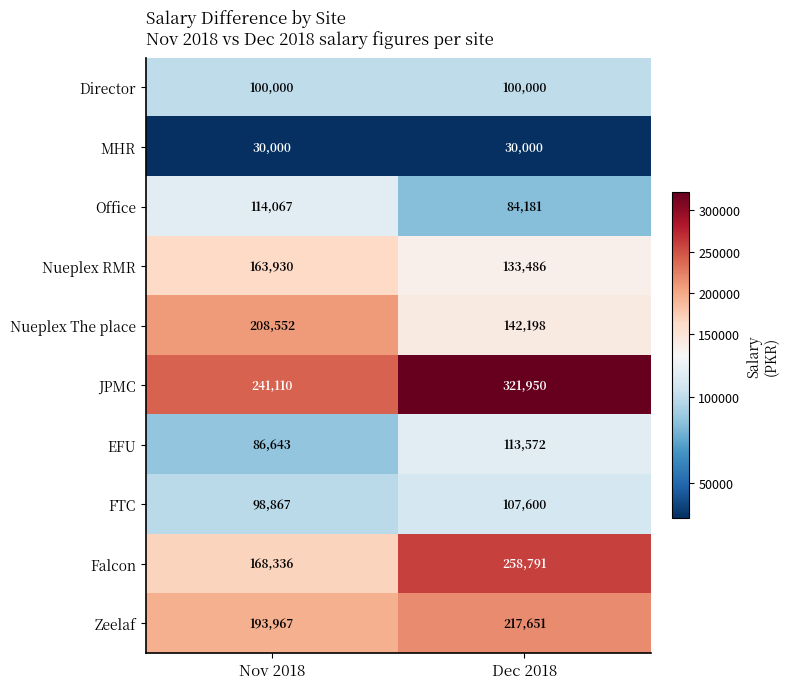

How many data points in EFU are less than 113572?

1